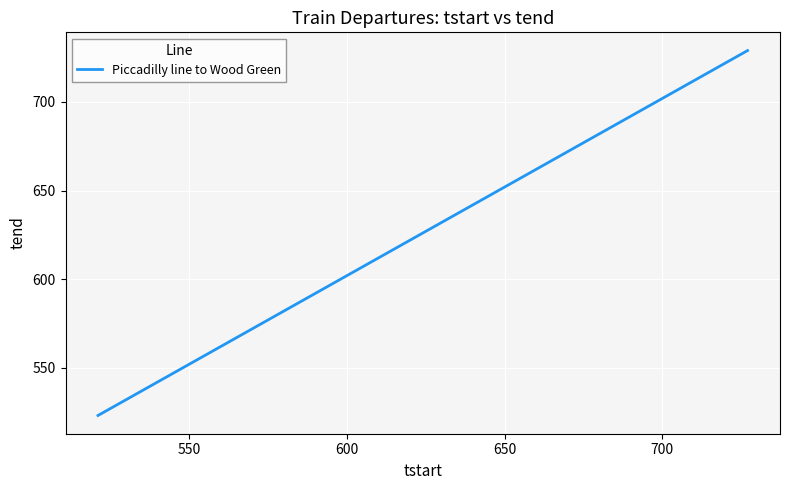

What is the minimum value shown in the chart?

523